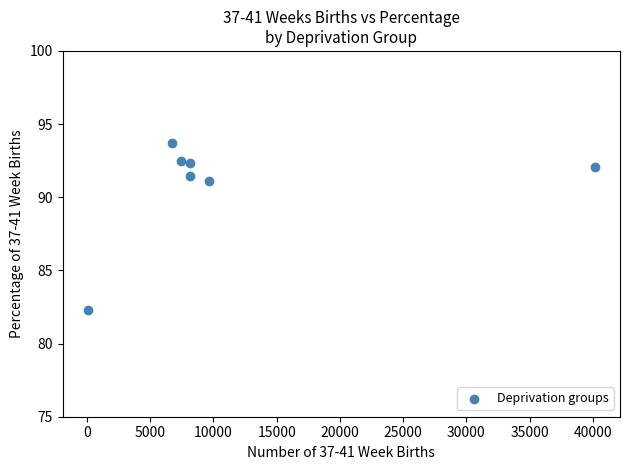

What is the range of X values (max minus min)?

40088.0